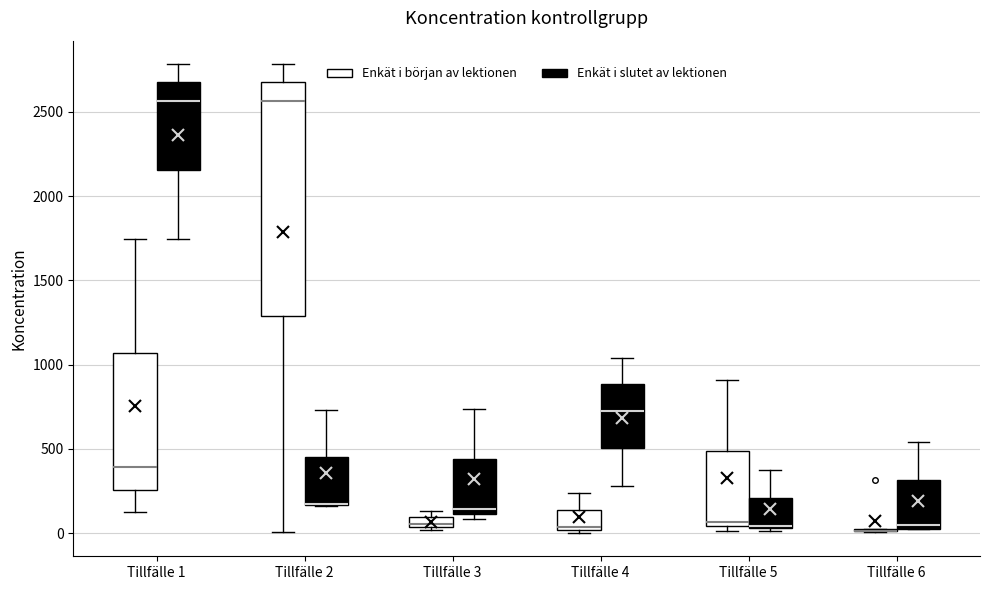

Comparing the boxes themselves (not the whiskers), which one is the tallest?

Tillfälle 2 (Enkät i början av lektionen)